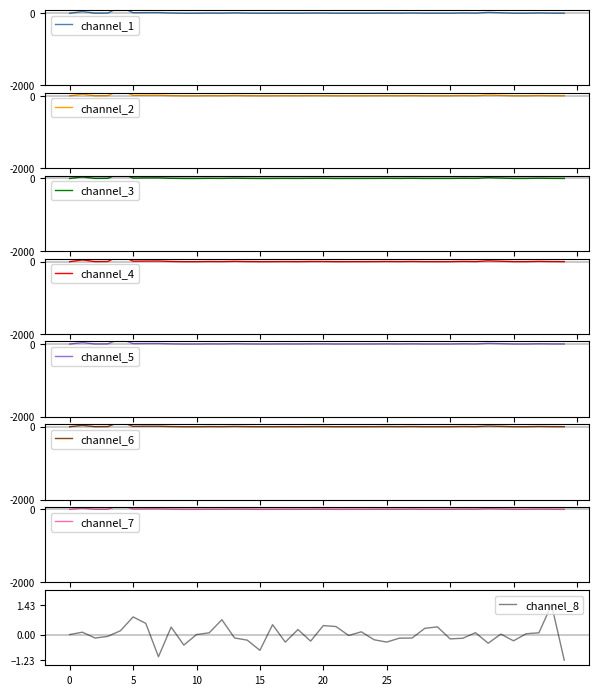

True or false: channel_8 has a value of 0.3 at 20.

False